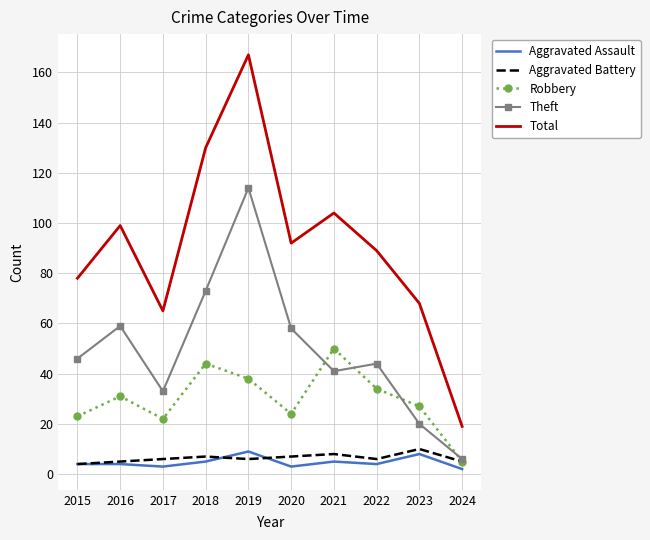

What is the total value across all series at 2019?

334